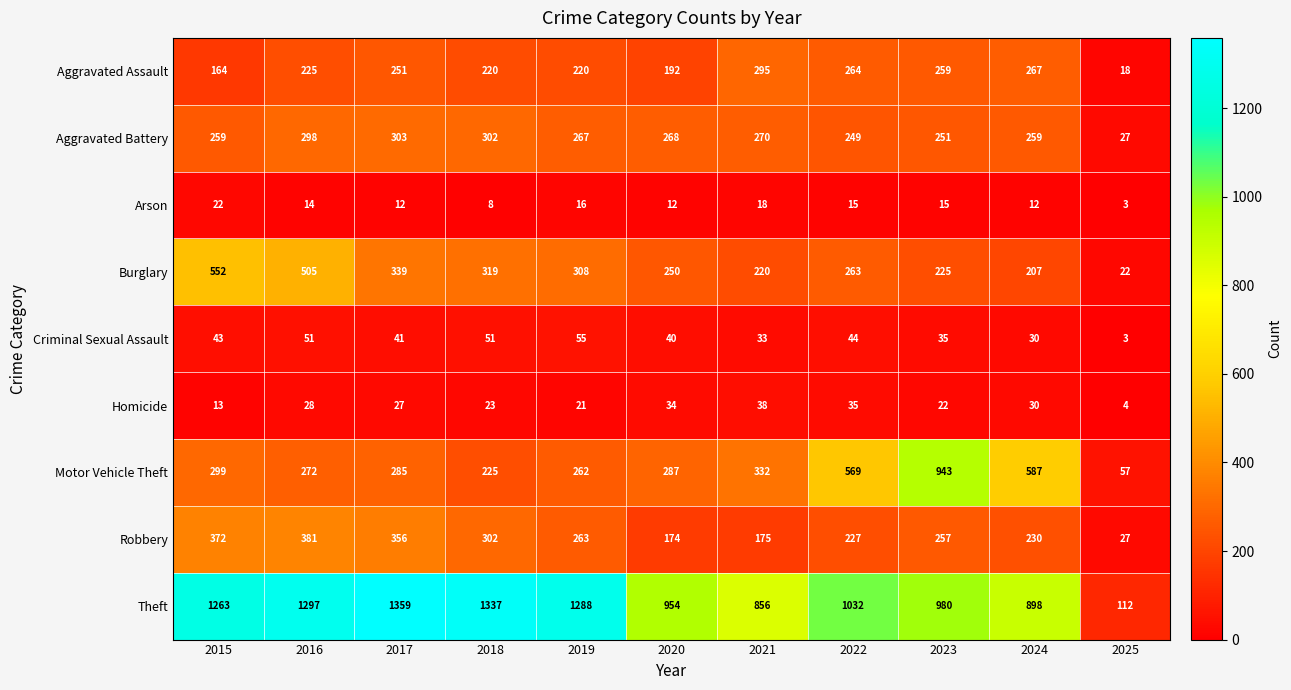

What is the total value across all series at 2017?

2973